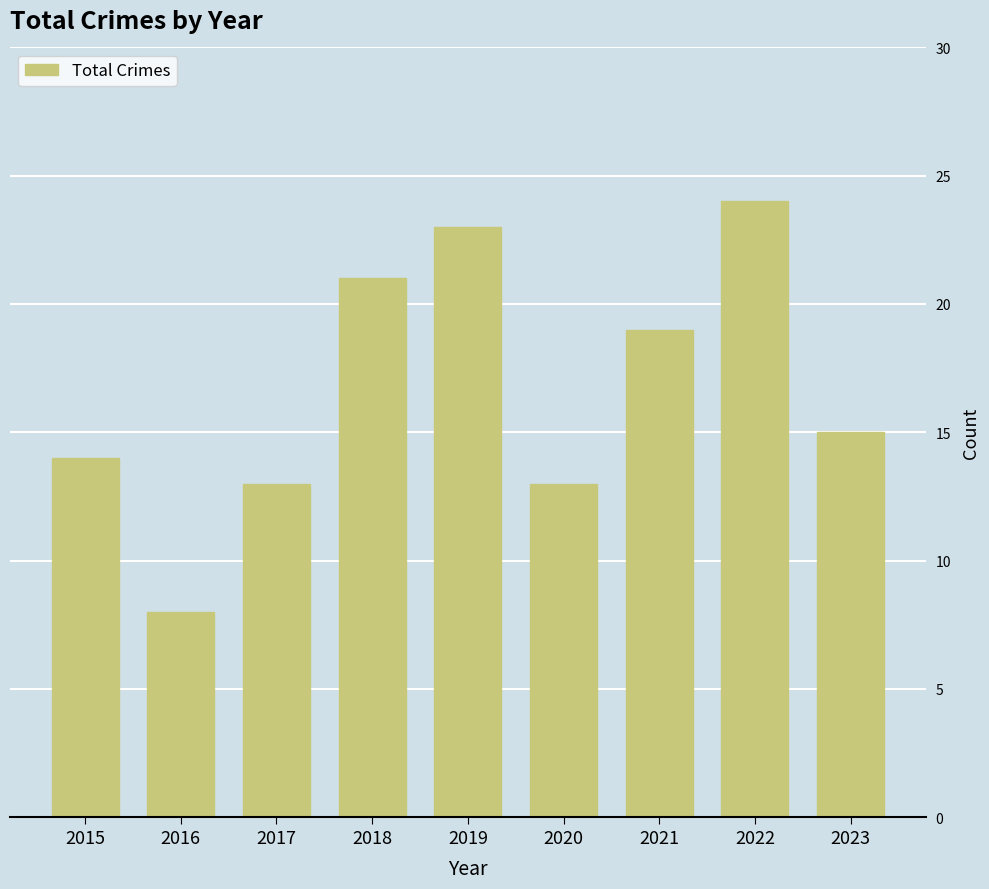

What is the change in value from 2022 to 2023?

-9